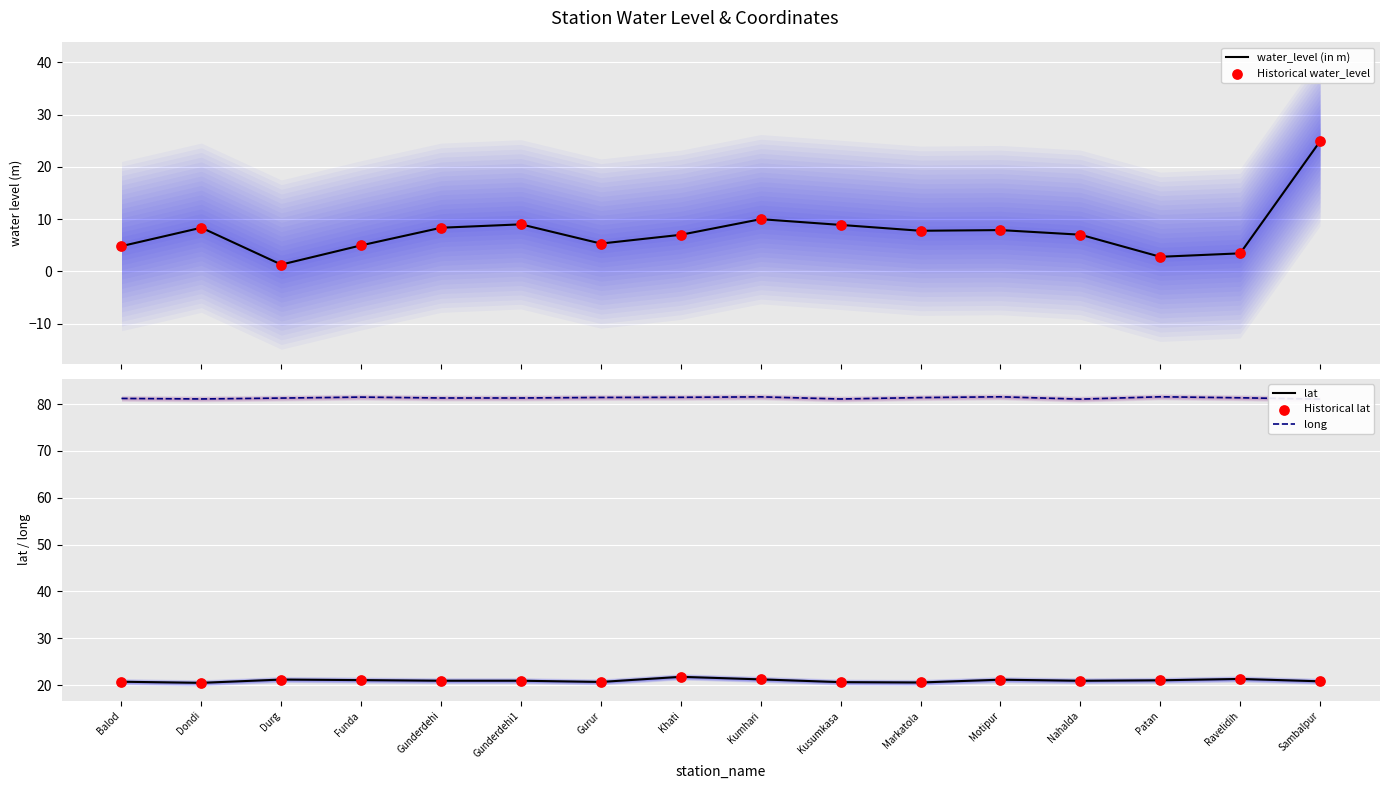

Which series contains the lowest Y value?

water_level (in m)